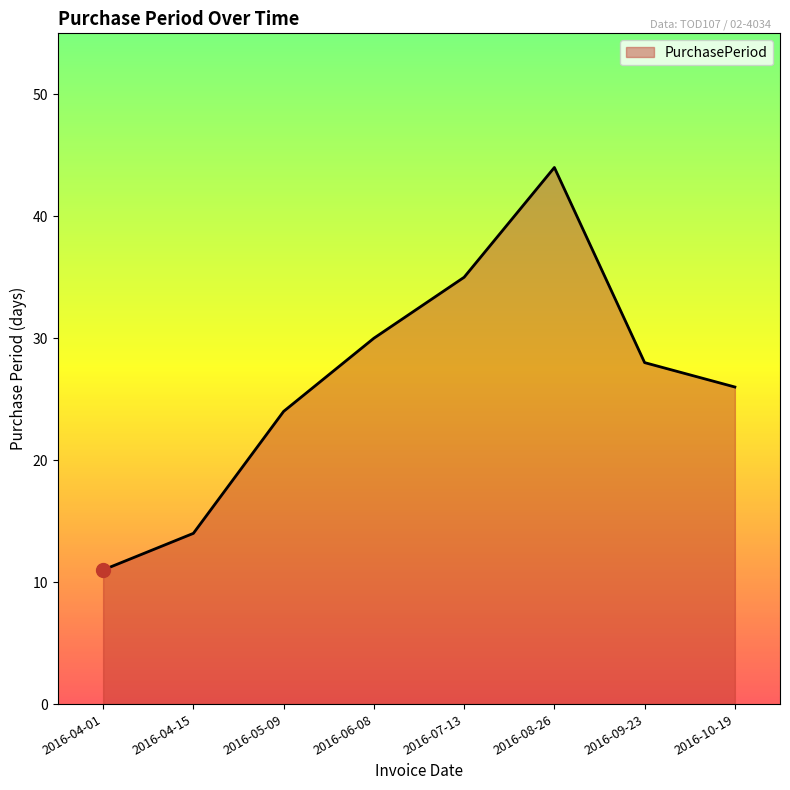

Is it true that the value at 2016-10-19 is 26?

True